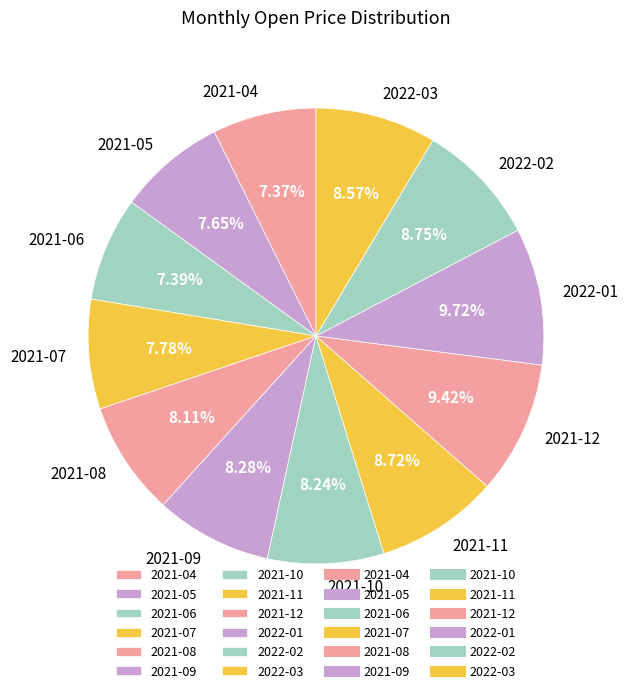

Do 2021-06 and 2021-05 together represent more than half of the pie?

No